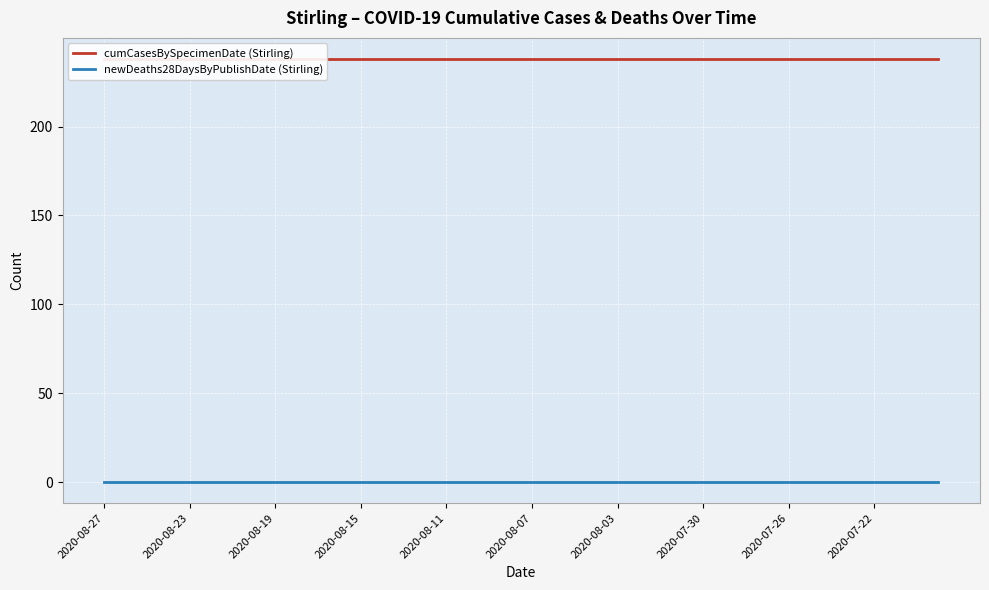

Which series changed the most between 21 and 27?

cumCasesBySpecimenDate (Stirling)